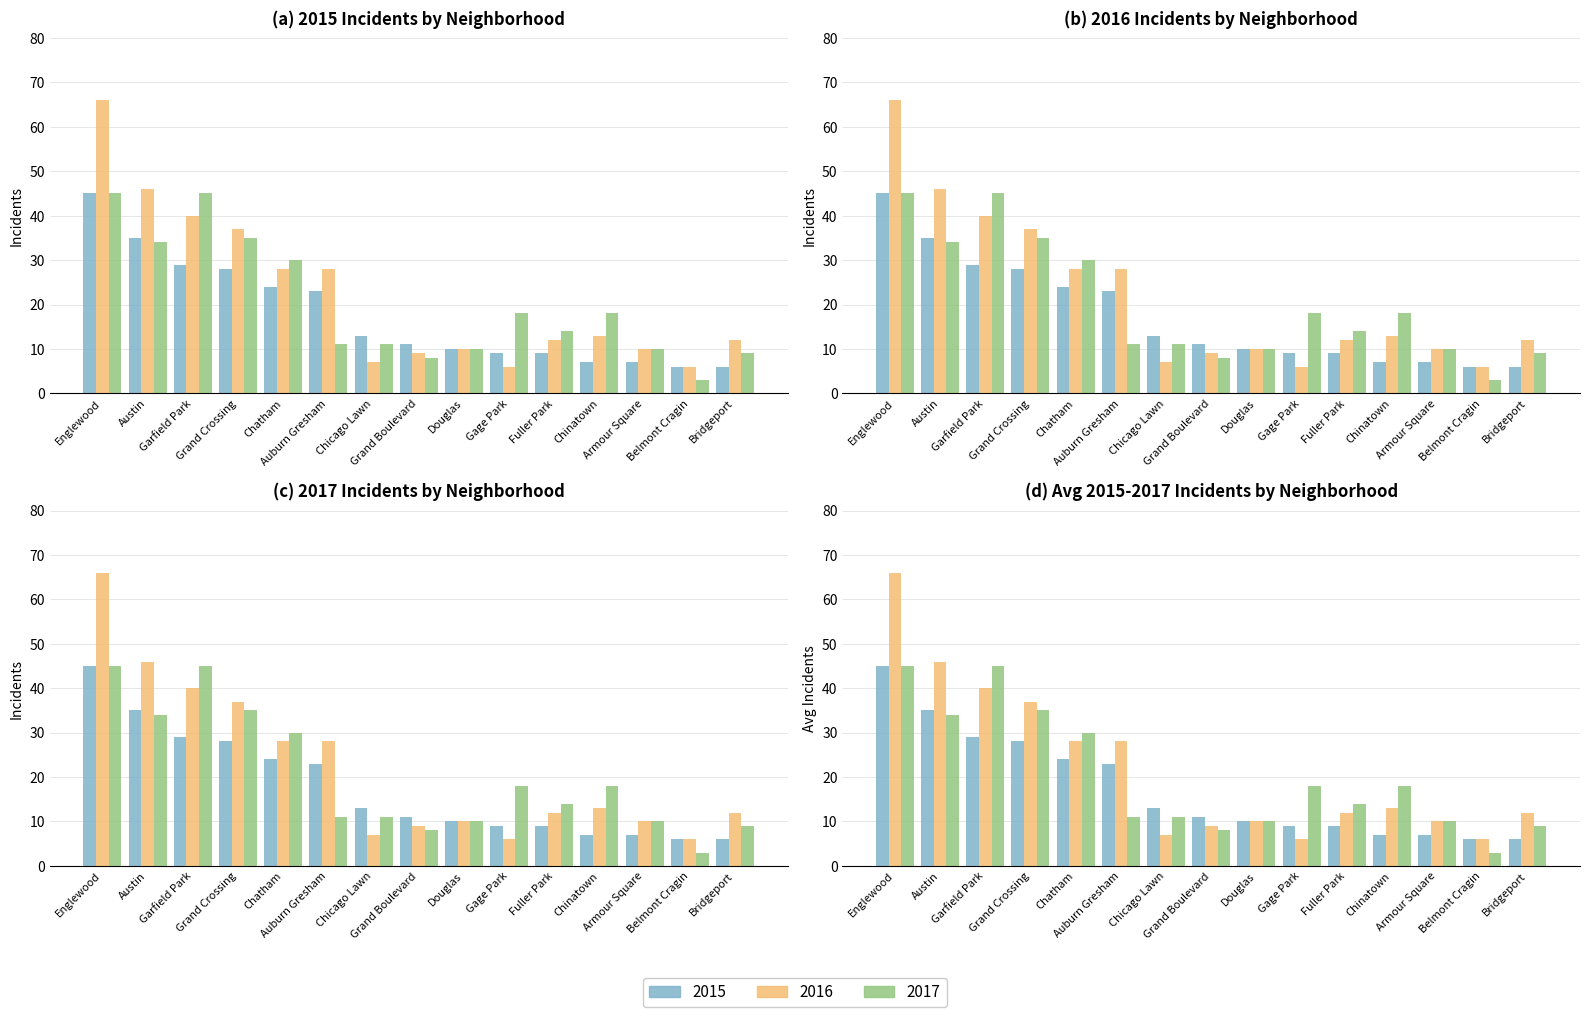

Reading left to right, what are all the values shown in this chart?

2015: 45	35	29	28	24	23	13	11	10	9	9	7	7	6	6
2016: 66	46	40	37	28	28	7	9	10	6	12	13	10	6	12
2017: 45	34	45	35	30	11	11	8	10	18	14	18	10	3	9